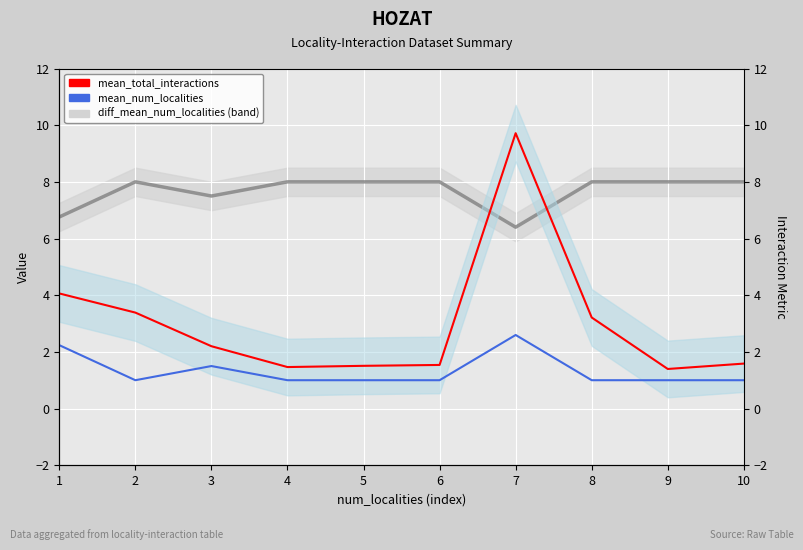

Reading right to left, extract all data points from this chart.

mean_total_interactions: 1.6	1.4	3.2	9.7	1.5	1.5	1.5	2.2	3.4	4.1
diff_mean_num_localities: 8.0	8.0	8.0	6.4	8.0	8.0	8.0	7.5	8.0	6.8
mean_num_localities: 1.0	1.0	1.0	2.6	1.0	1.0	1.0	1.5	1.0	2.2